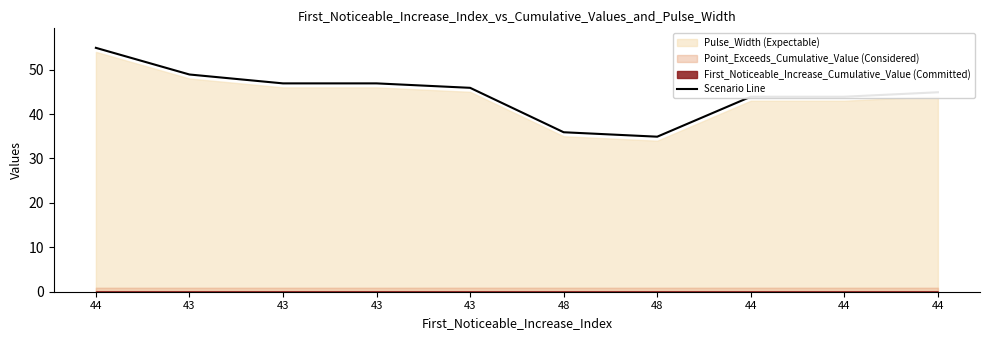

At which label does the data first exceed 45?

44